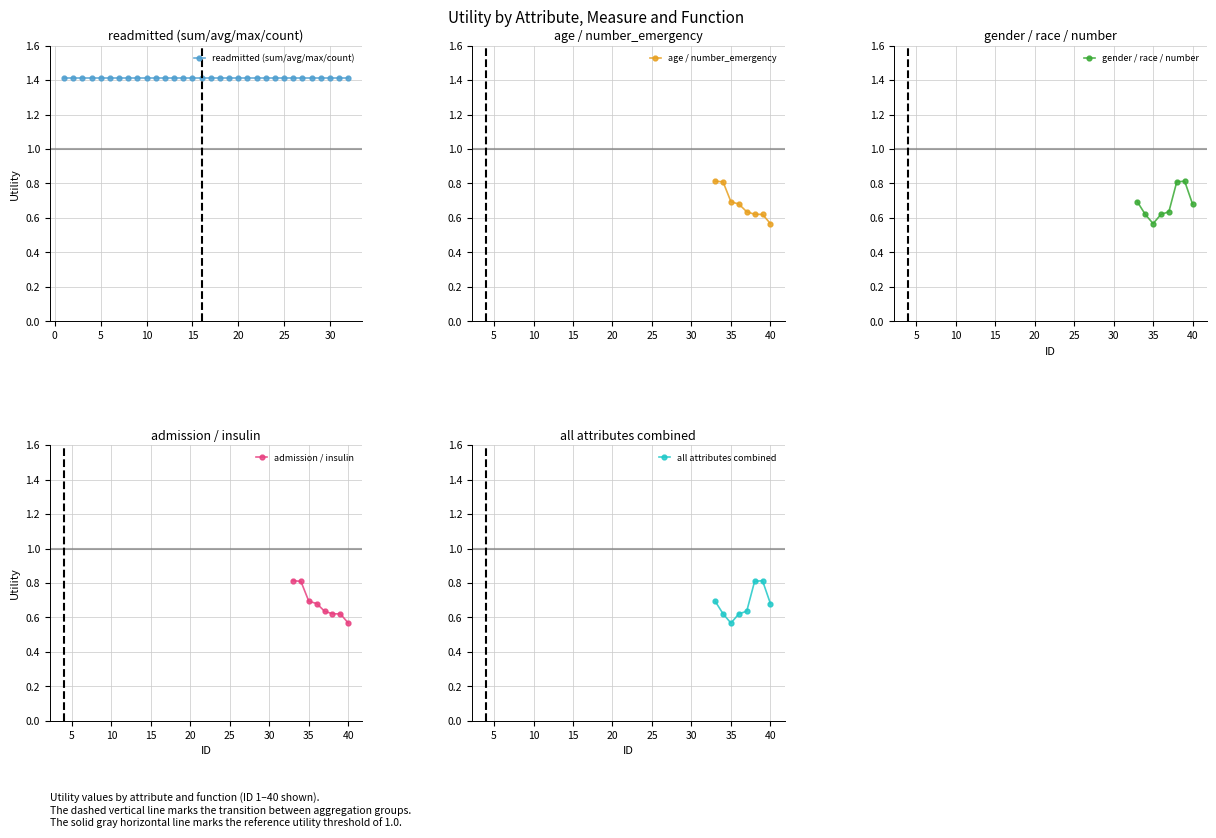

What is the average value of the age_gender_race series?

0.7